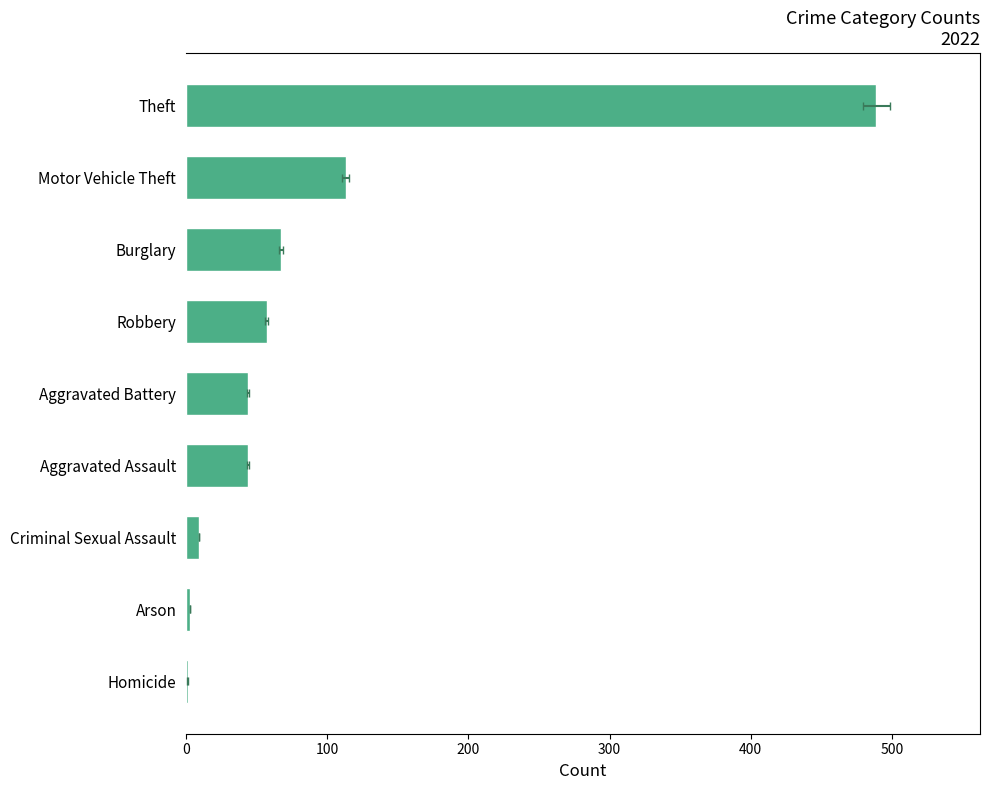

Which has a higher value, Burglary or Aggravated Battery?

Burglary